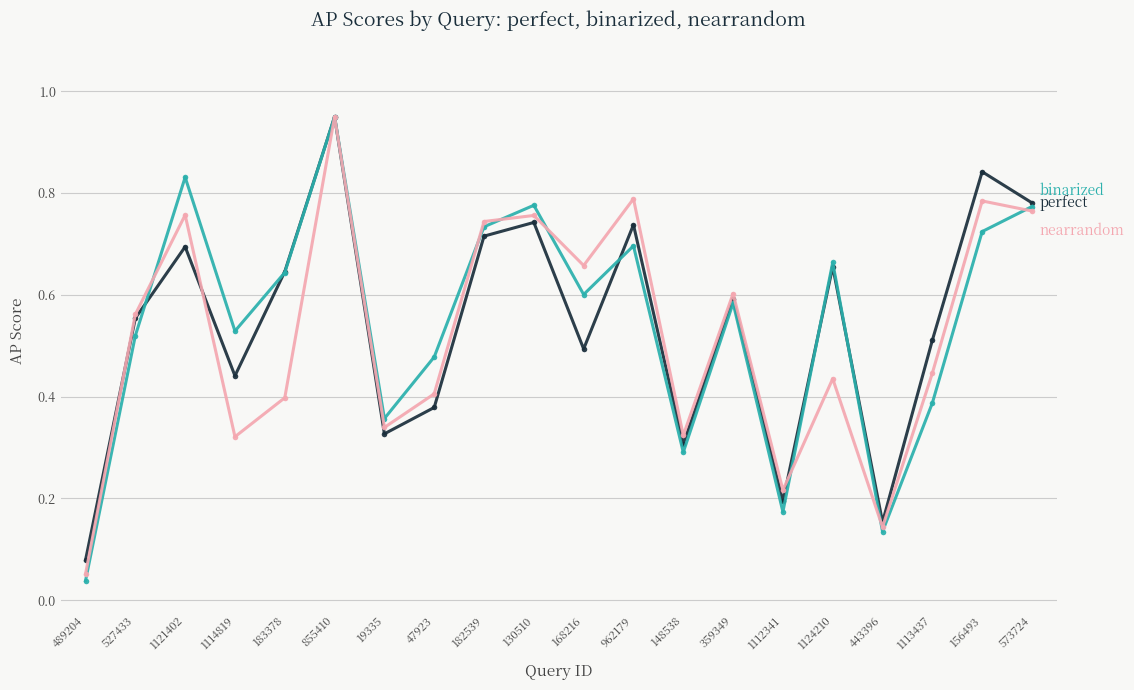

What is the total value across all series at 1121402?

2.3